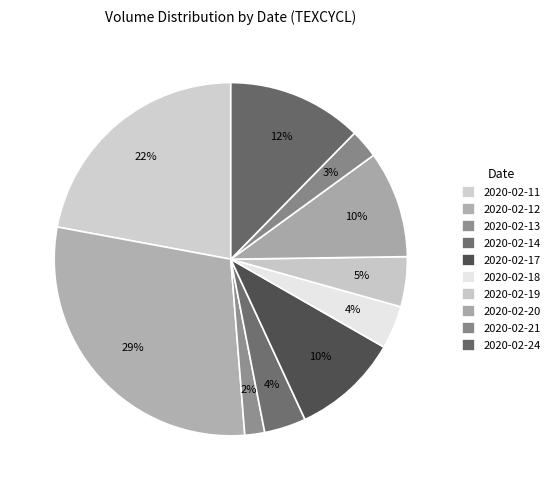

Which category has the smallest portion of the pie?

2020-02-13